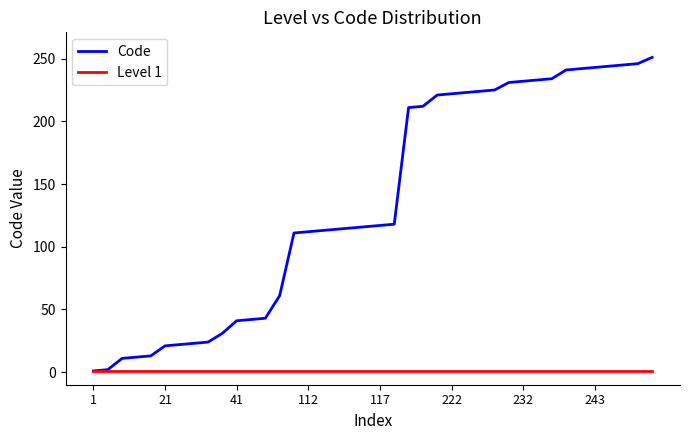

How many series are shown in this chart?

2